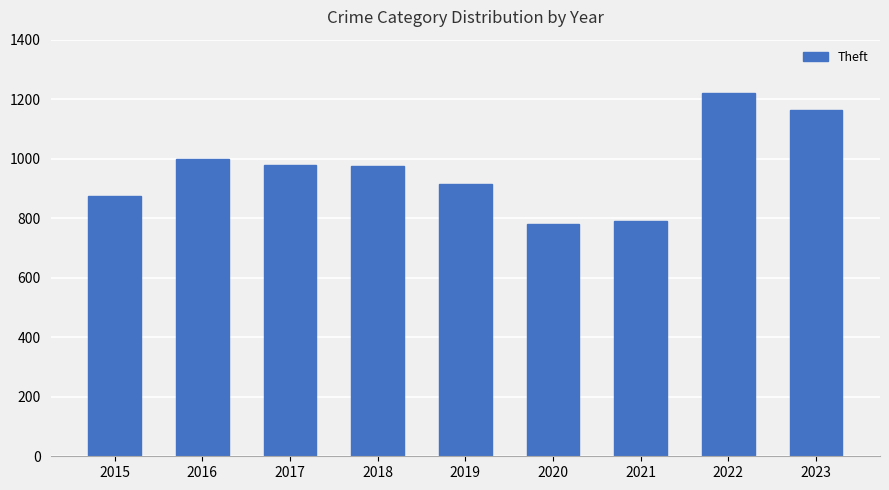

What is the difference between the maximum and second lowest values?

431